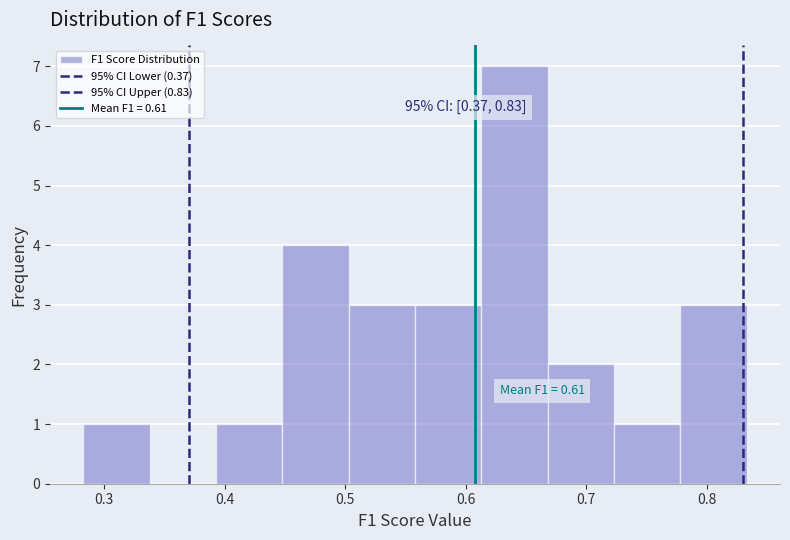

Which range on the x-axis has the tallest bar?

0.61 to 0.67